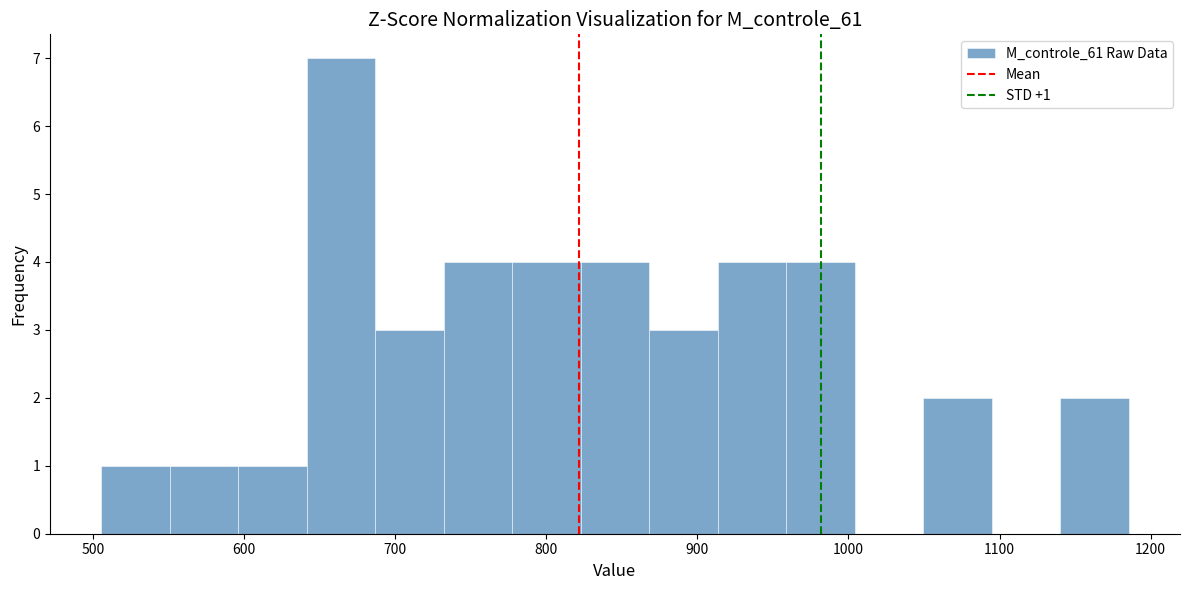

Which range on the x-axis has the tallest bar?

640 to 690